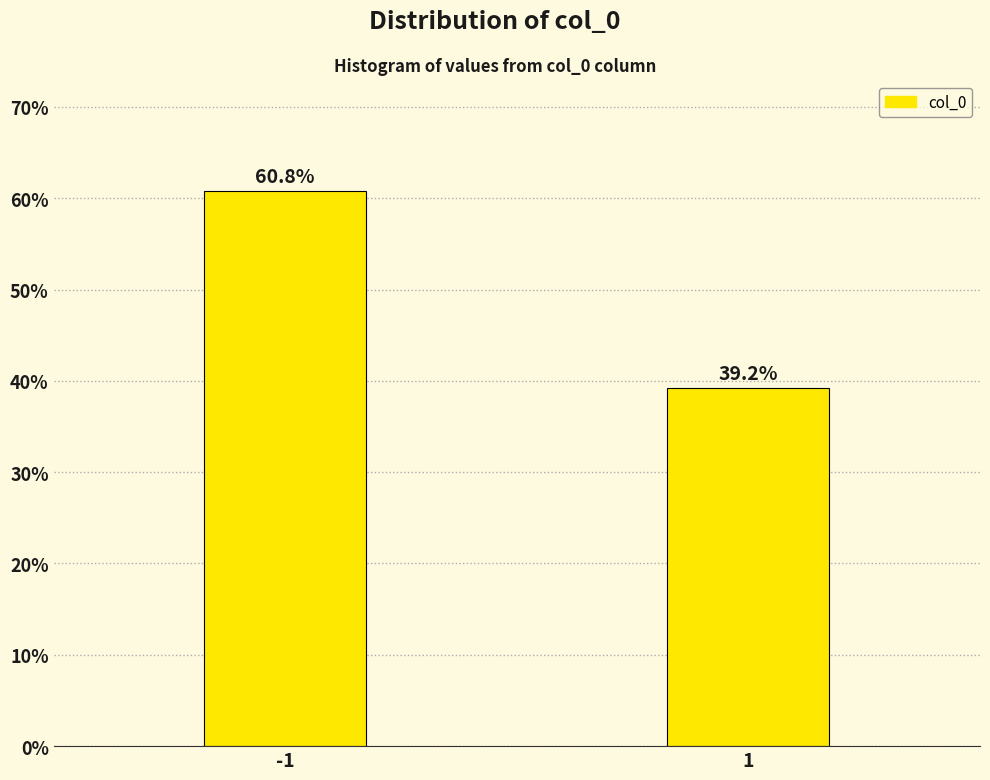

Reading left to right, list all the values displayed in this chart.

-1=60.8	1=39.2